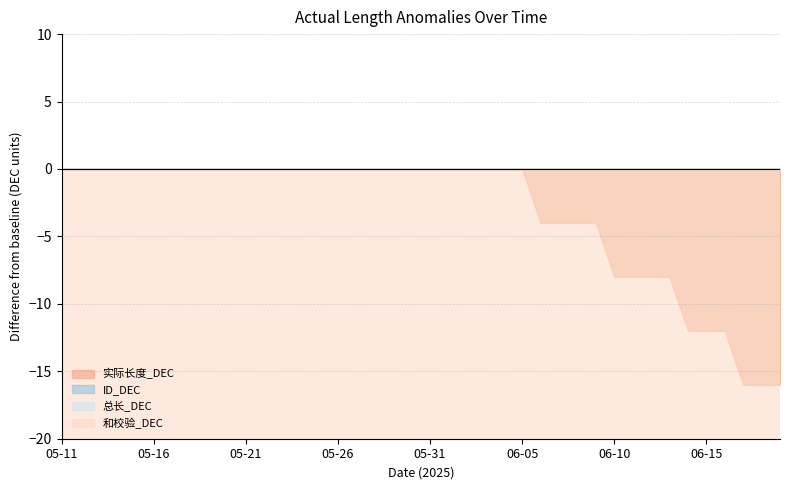

Rank the categories by 总长_DEC value from lowest to highest.

05-11, 05-12, 05-13, 05-14, 05-15, 05-16, 05-17, 05-18, 05-19, 05-20, 05-21, 05-22, 05-23, 05-24, 05-25, 05-26, 05-27, 05-28, 05-29, 05-30, 05-31, 06-01, 06-02, 06-03, 06-04, 06-05, 06-06, 06-07, 06-08, 06-09, 06-10, 06-11, 06-12, 06-13, 06-14, 06-15, 06-16, 06-17, 06-18, 06-19